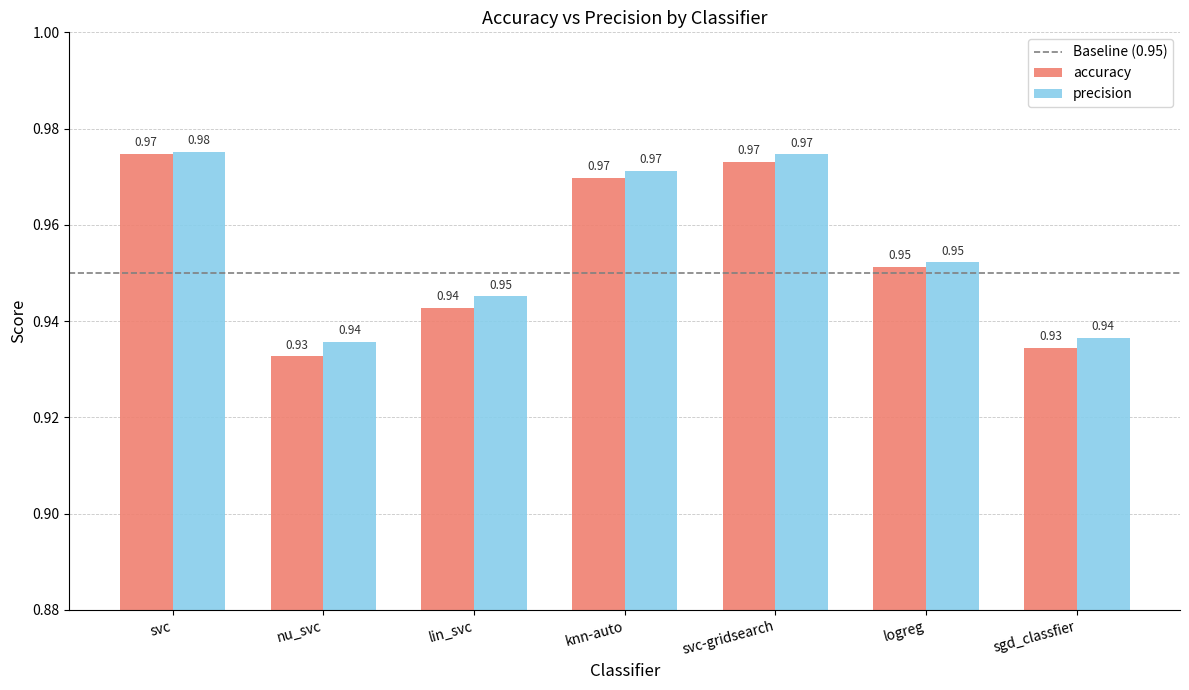

What is the sum of the precision values at svc and logreg?

1.9